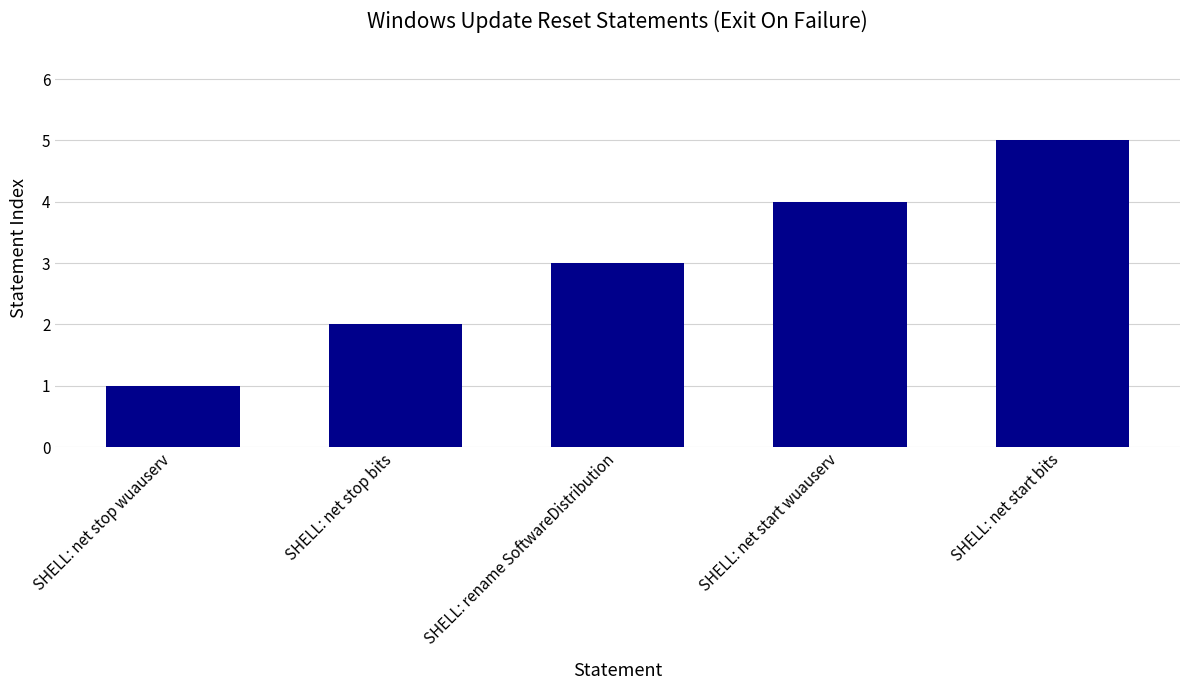

List the labels in order of value, largest first.

SHELL: net start bits, SHELL: net start wuauserv, SHELL: rename SoftwareDistribution, SHELL: net stop bits, SHELL: net stop wuauserv